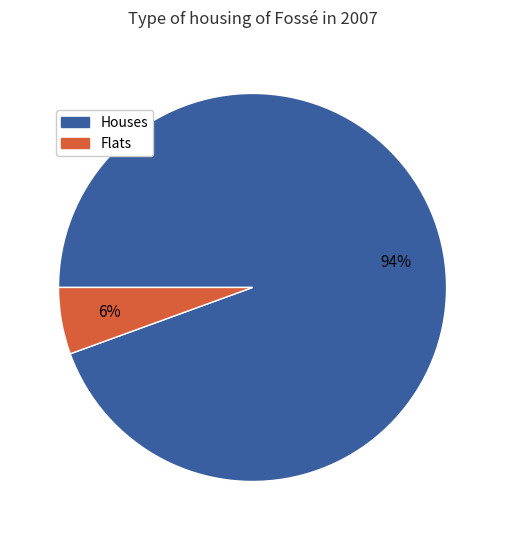

Is the sum of Houses and Flats greater than half?

Yes